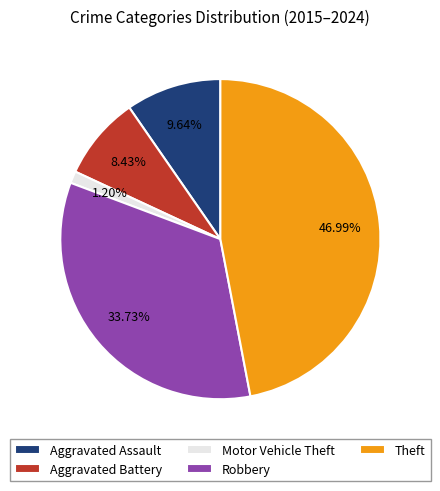

To the nearest percent, what is the average slice percentage?

20%